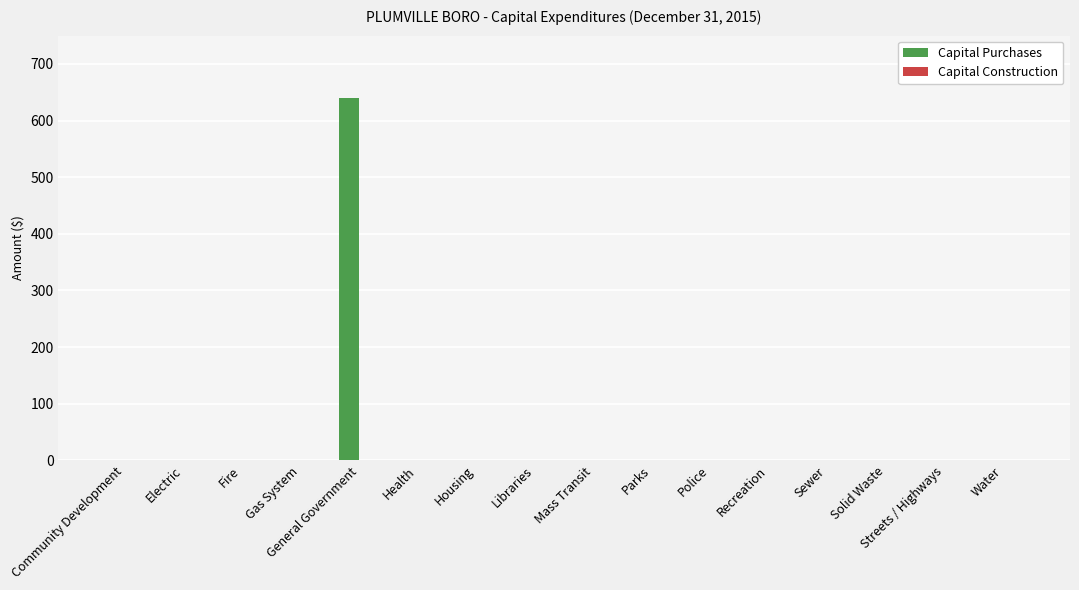

True or false: the data shows 211 at Parks.

False